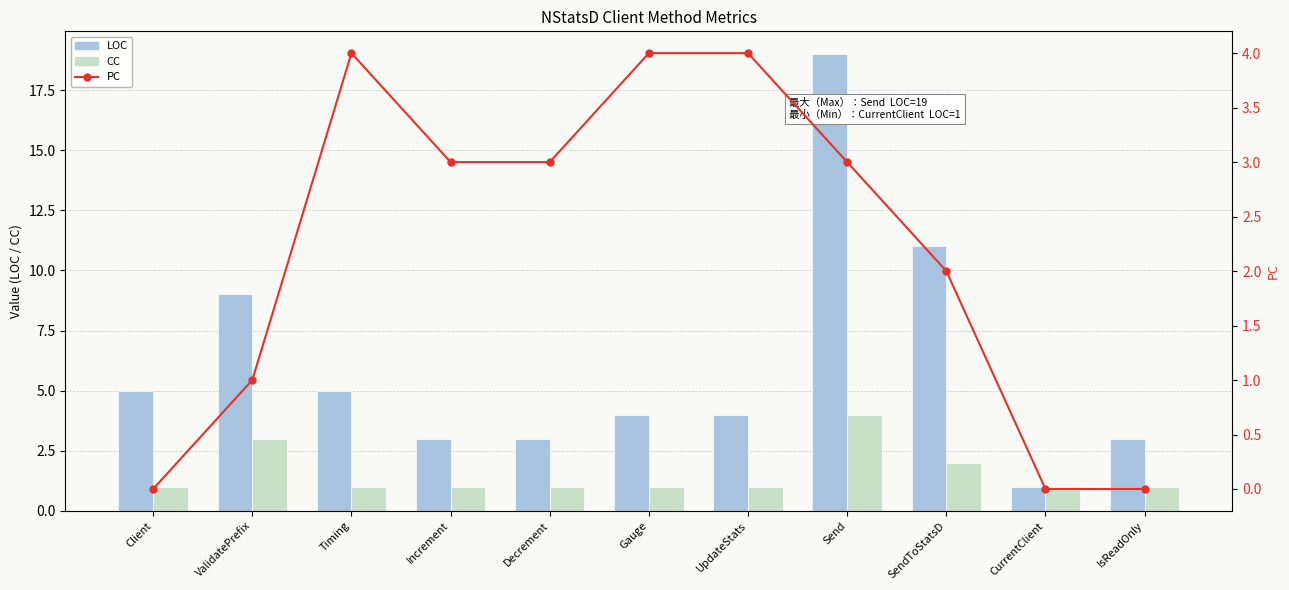

Reading left to right, extract all data points from this chart.

LOC: Client=5	ValidatePrefix=9	Timing=5	Increment=3	Decrement=3	Gauge=4	UpdateStats=4	Send=19	SendToStatsD=11	CurrentClient=1	IsReadOnly=3
CC: Client=1	ValidatePrefix=3	Timing=1	Increment=1	Decrement=1	Gauge=1	UpdateStats=1	Send=4	SendToStatsD=2	CurrentClient=1	IsReadOnly=1
PC: Client=0	ValidatePrefix=1	Timing=4	Increment=3	Decrement=3	Gauge=4	UpdateStats=4	Send=3	SendToStatsD=2	CurrentClient=0	IsReadOnly=0